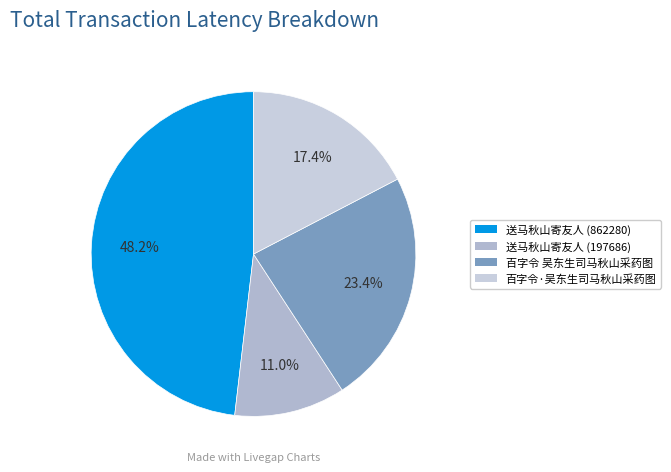

Combined, do 送马秋山寄友人 (862280) and 百字令·吴东生司马秋山采药图 account for over 50%?

Yes